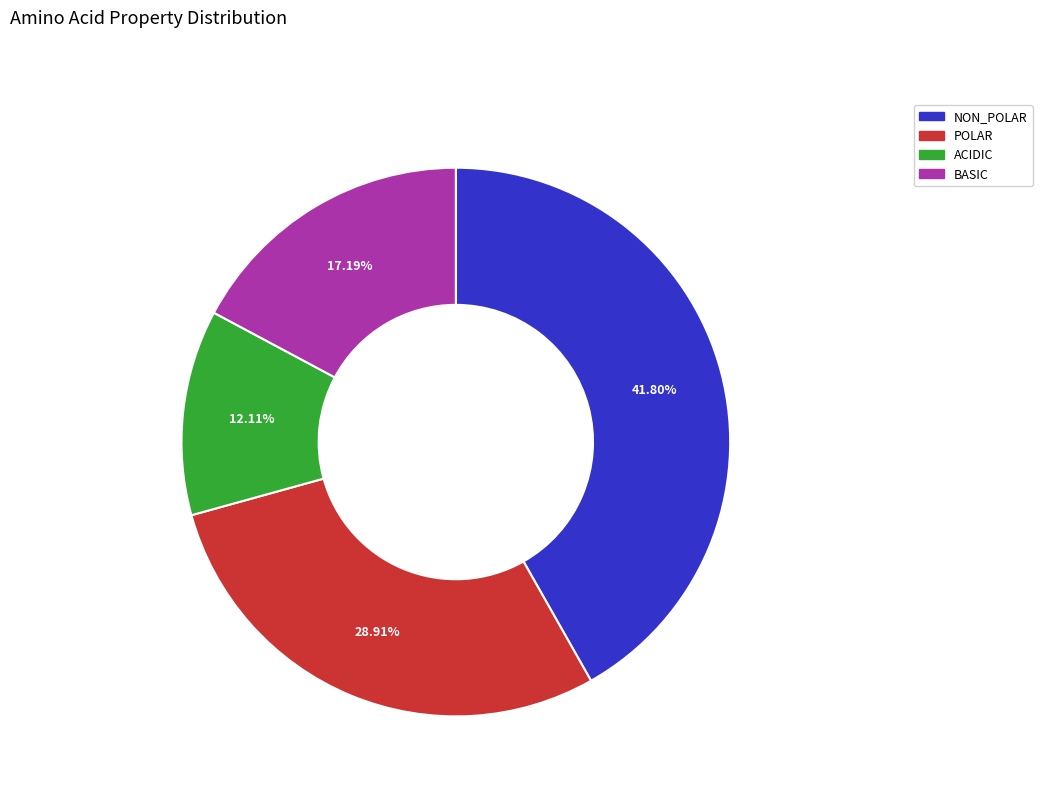

Is there any slice that represents more than half of the pie?

No